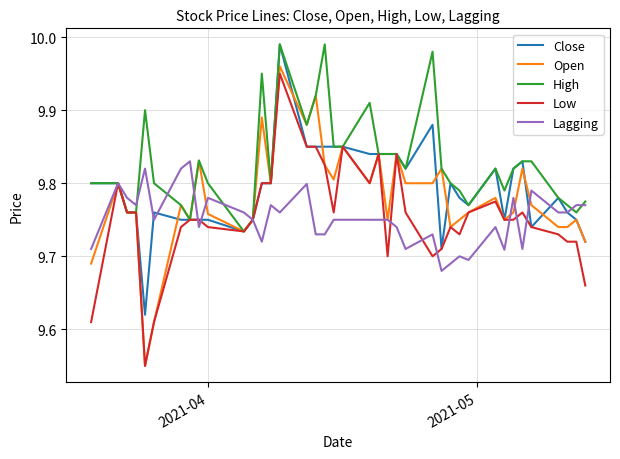

Which series has the largest total across all categories?

High